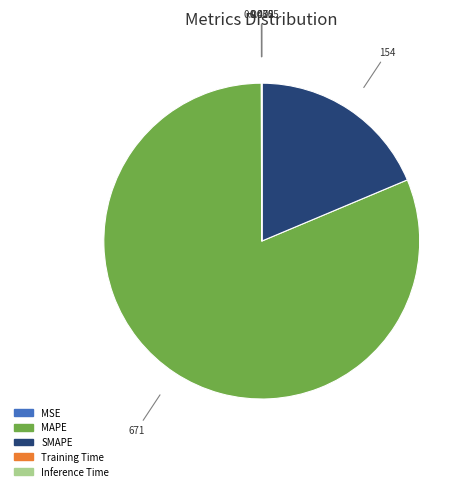

Is MAPE the majority of the pie?

Yes